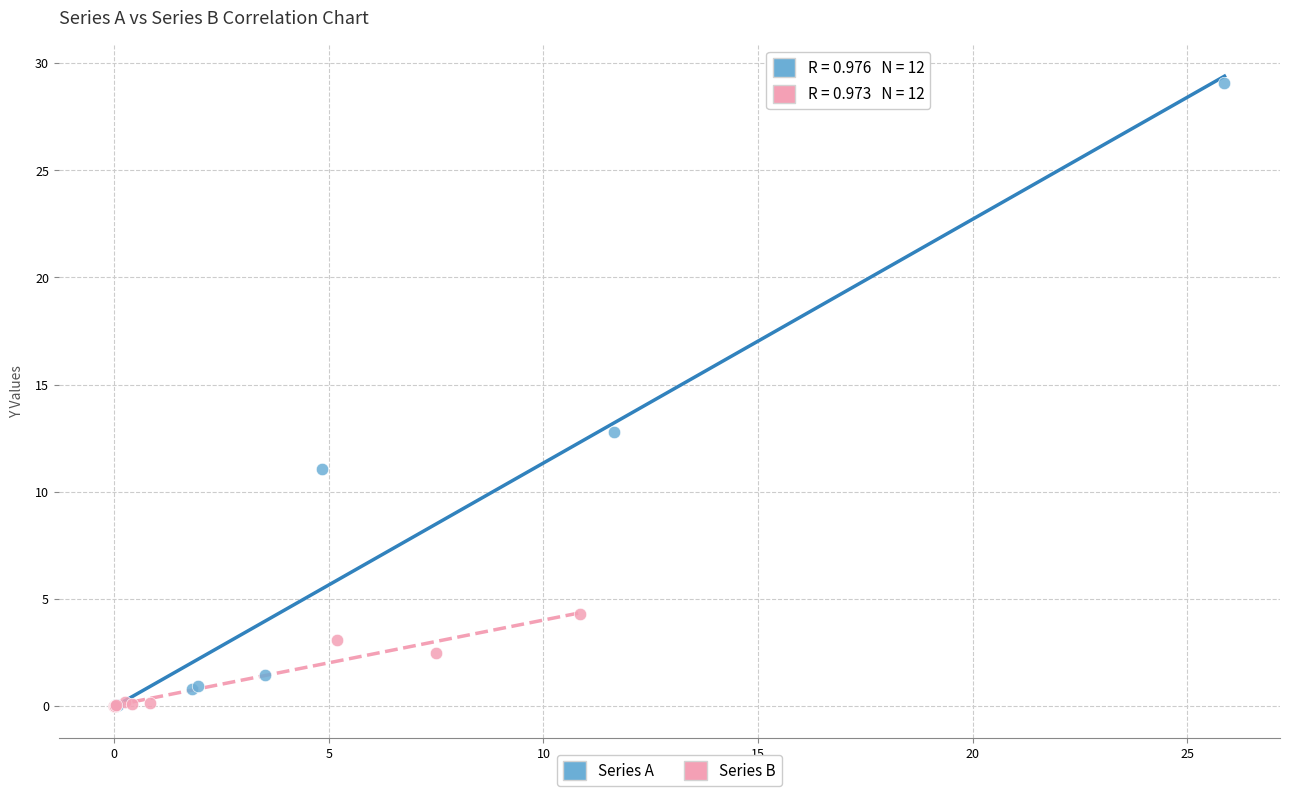

Which series has the widest spread of Y values?

Series A